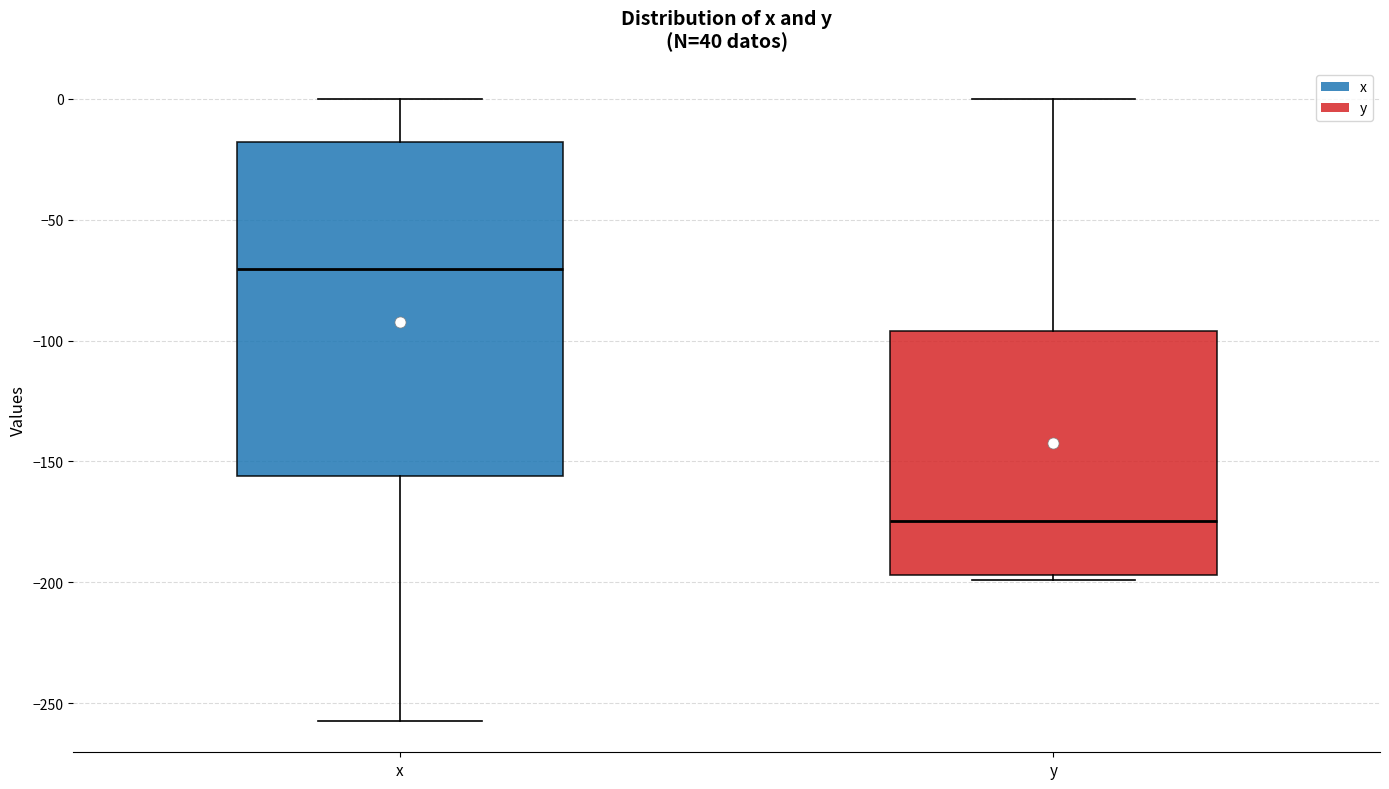

Comparing the boxes themselves (not the whiskers), which one is the tallest?

x